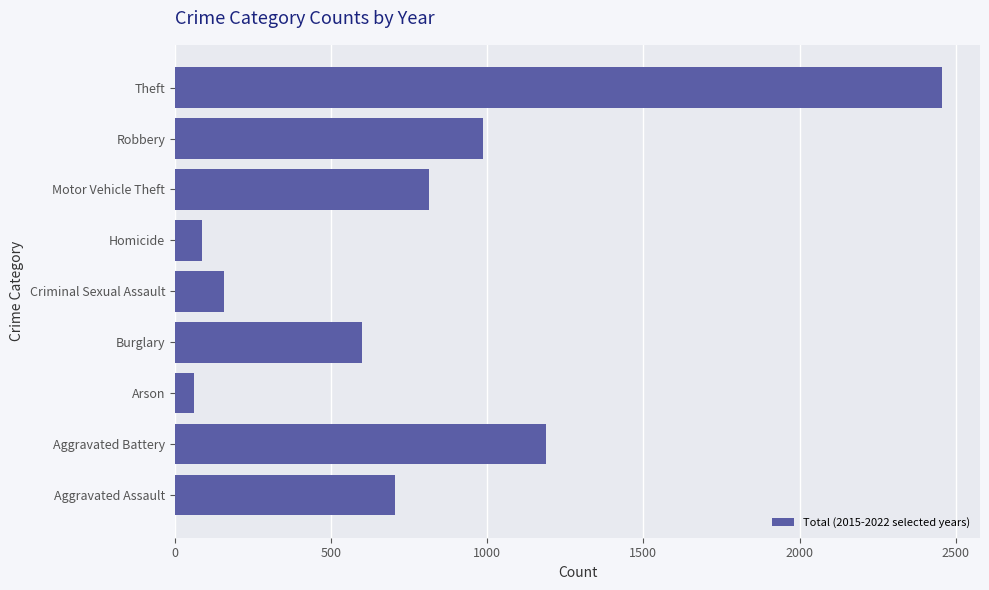

What is the sum of all values?

7049